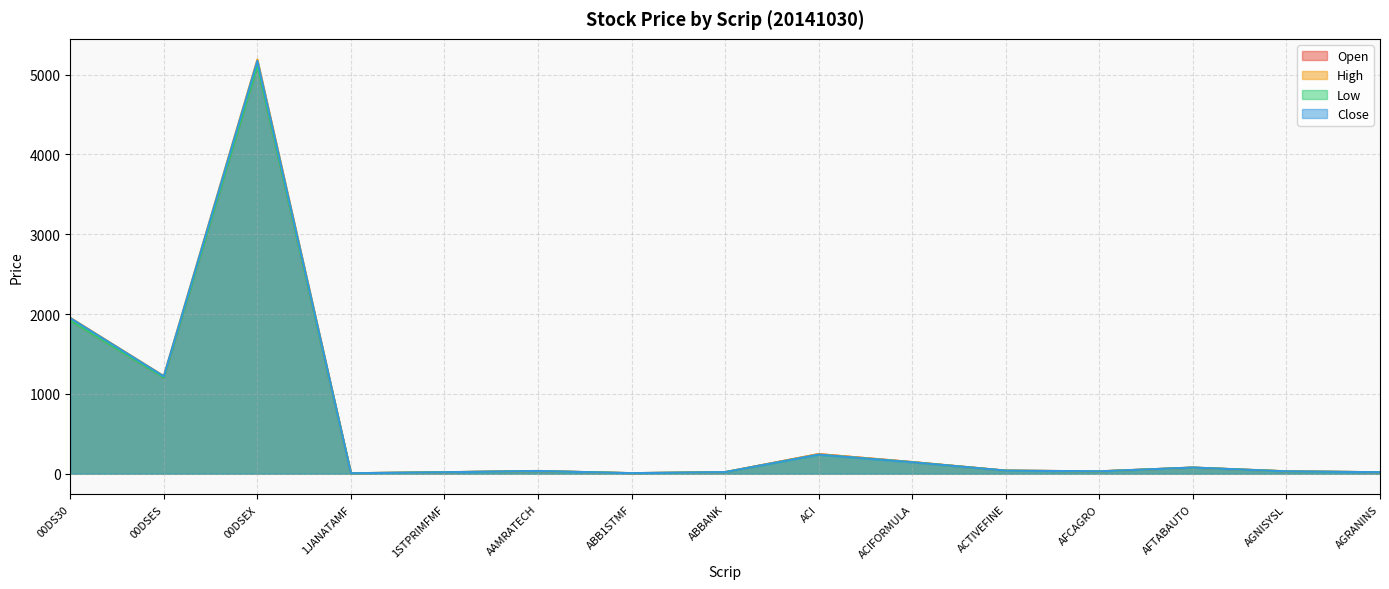

True or false: High and Low intersect in this chart.

False